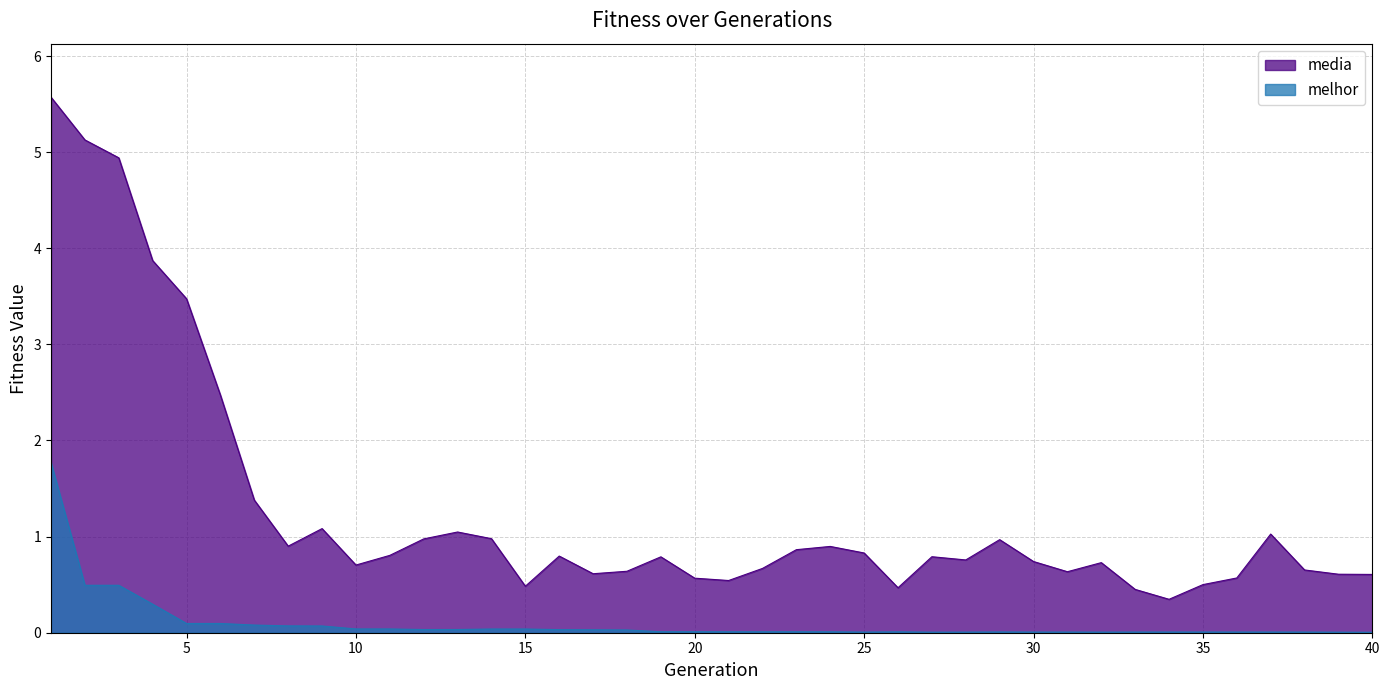

Reading right to left, what are all the values shown in this chart?

media: 40=0.6	39=0.6	38=0.7	37=1.0	36=0.6	35=0.5	34=0.3	33=0.5	32=0.7	31=0.6	30=0.7	29=1.0	28=0.8	27=0.8	26=0.5	25=0.8	24=0.9	23=0.9	22=0.7	21=0.5	20=0.6	19=0.8	18=0.6	17=0.6	16=0.8	15=0.5	14=1.0	13=1.0	12=1.0	11=0.8	10=0.7	9=1.1	8=0.9	7=1.4	6=2.5	5=3.5	4=3.9	3=4.9	2=5.1	1=5.6
melhor: 40=0.0	39=0.0	38=0.0	37=0.0	36=0.0	35=0.0	34=0.0	33=0.0	32=0.0	31=0.0	30=0.0	29=0.0	28=0.0	27=0.0	26=0.0	25=0.0	24=0.0	23=0.0	22=0.0	21=0.0	20=0.0	19=0.0	18=0.0	17=0.0	16=0.0	15=0.0	14=0.0	13=0.0	12=0.0	11=0.0	10=0.0	9=0.1	8=0.1	7=0.1	6=0.1	5=0.1	4=0.3	3=0.5	2=0.5	1=1.8